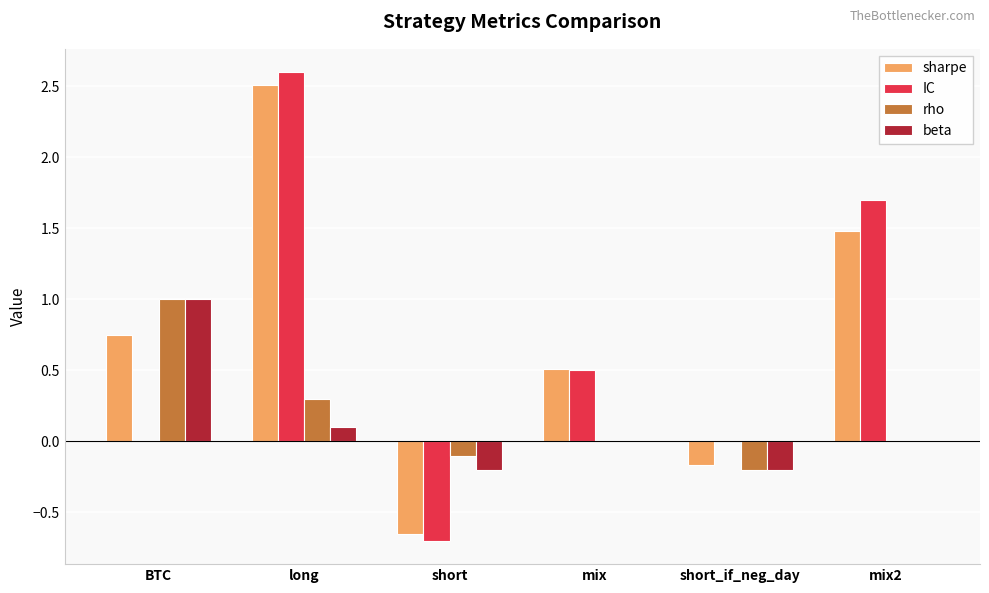

At which category is the sum across all series the highest?

long